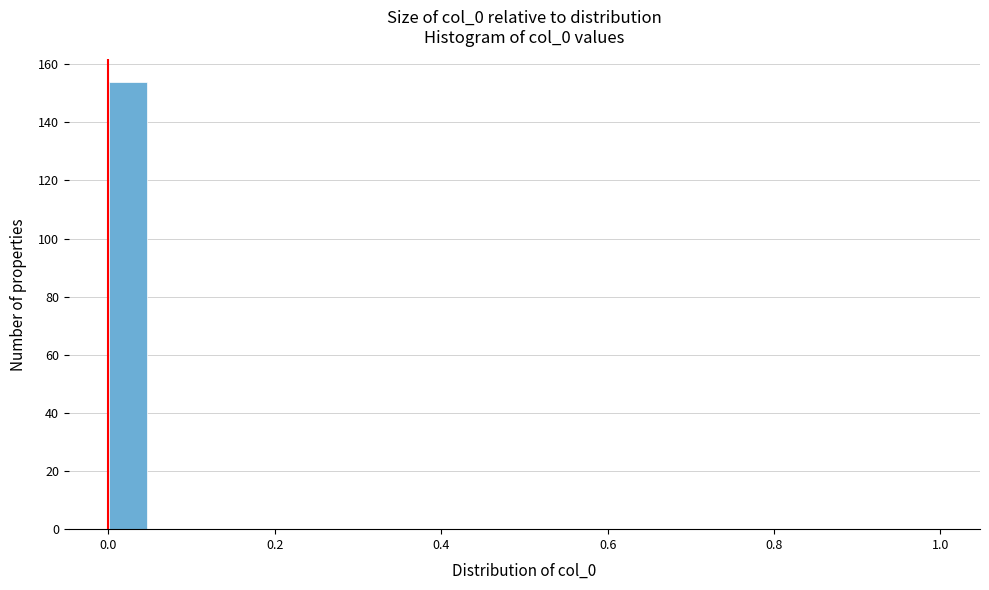

Read against the x-axis, roughly where is the centre of the tallest bar?

0.02